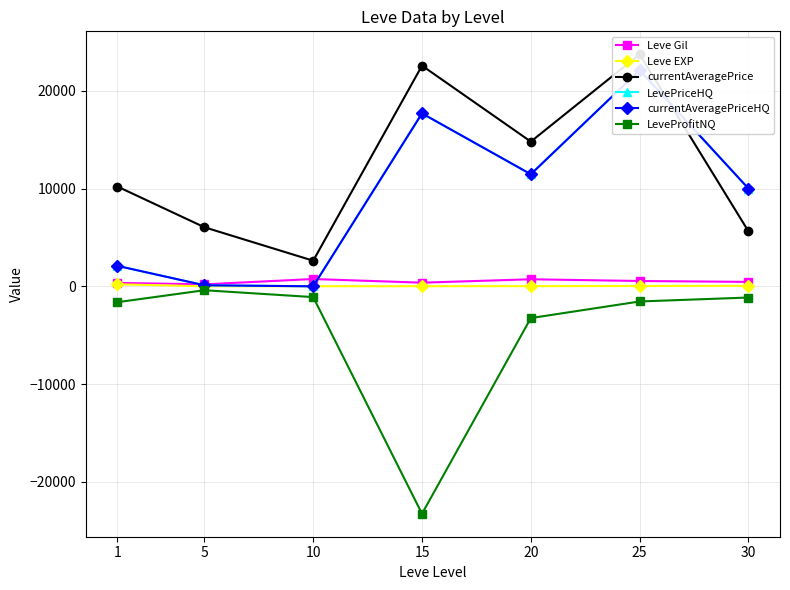

The currentAveragePrice series shows 6041.8 at 5. True or false?

True